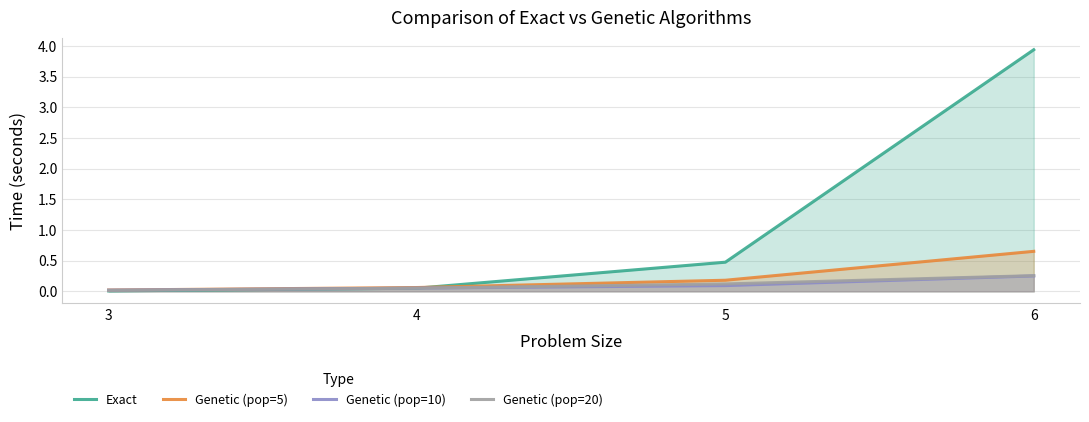

The value of Genetic (pop=20) at 3 is 0.0. True or false?

False